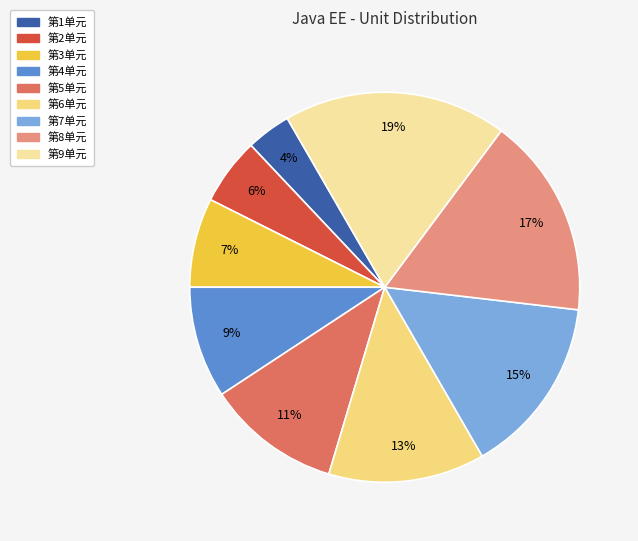

Between 第3单元 and 第1单元, which is larger?

第3单元